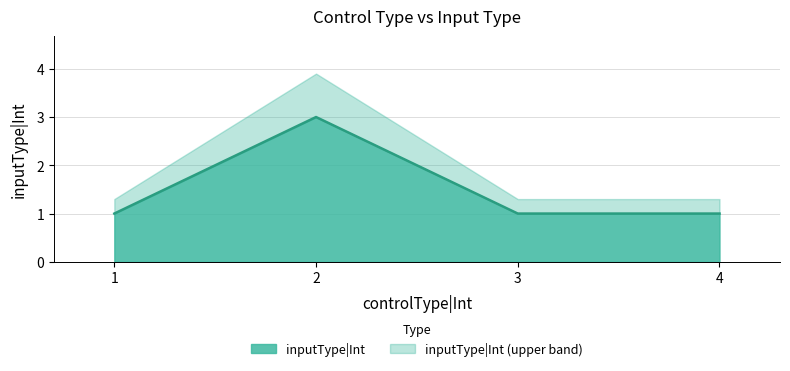

What is the difference between the maximum and minimum values in the inputType|Int series?

2.0